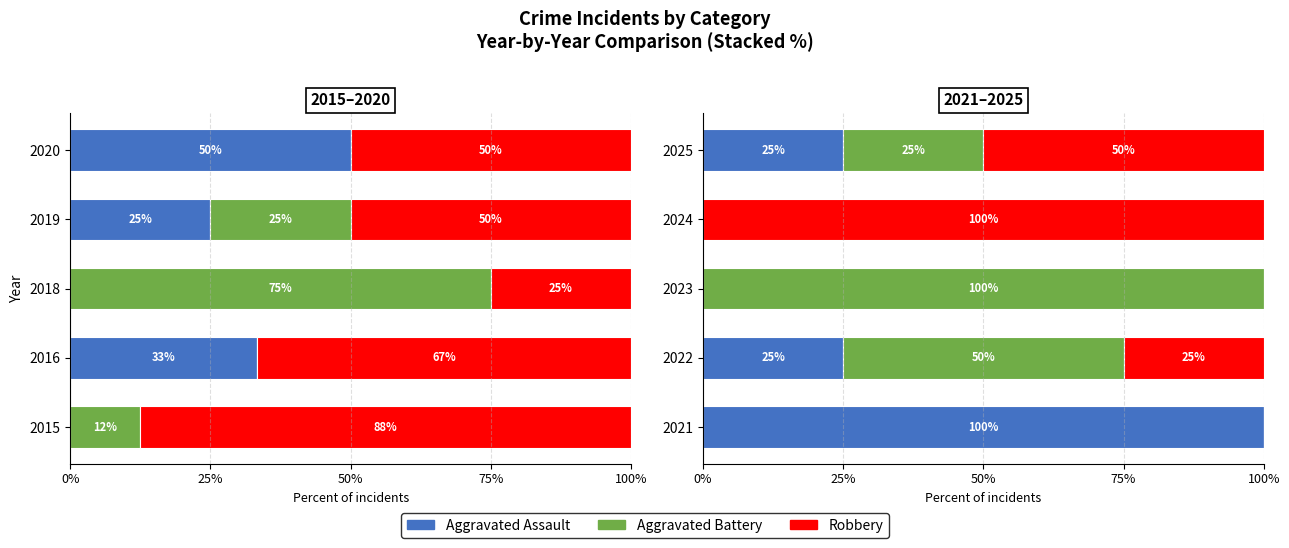

Which series changed the most between 2022 and 2025?

Aggravated Battery